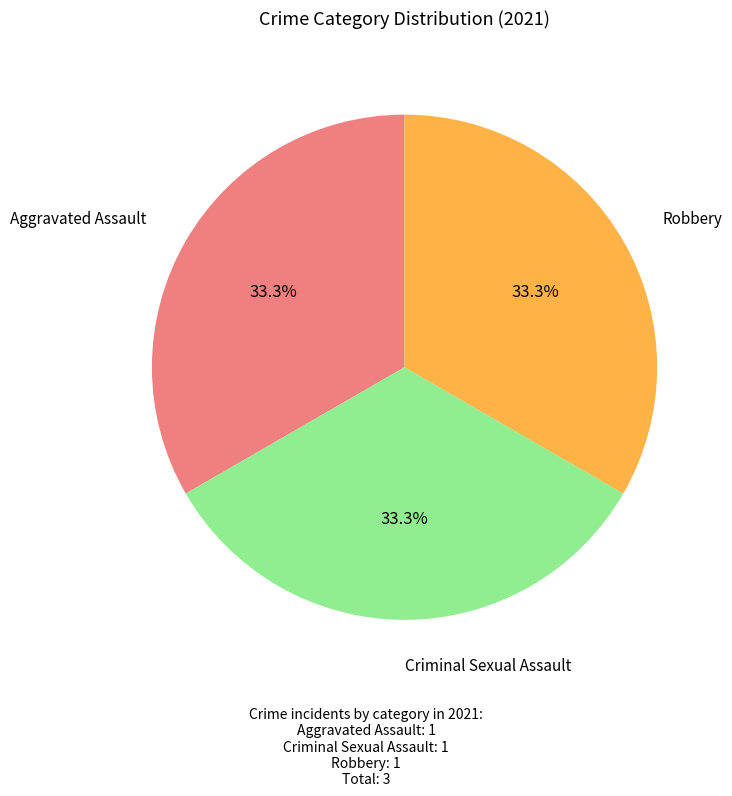

What percentage do Robbery and Aggravated Assault together represent?

66.7%